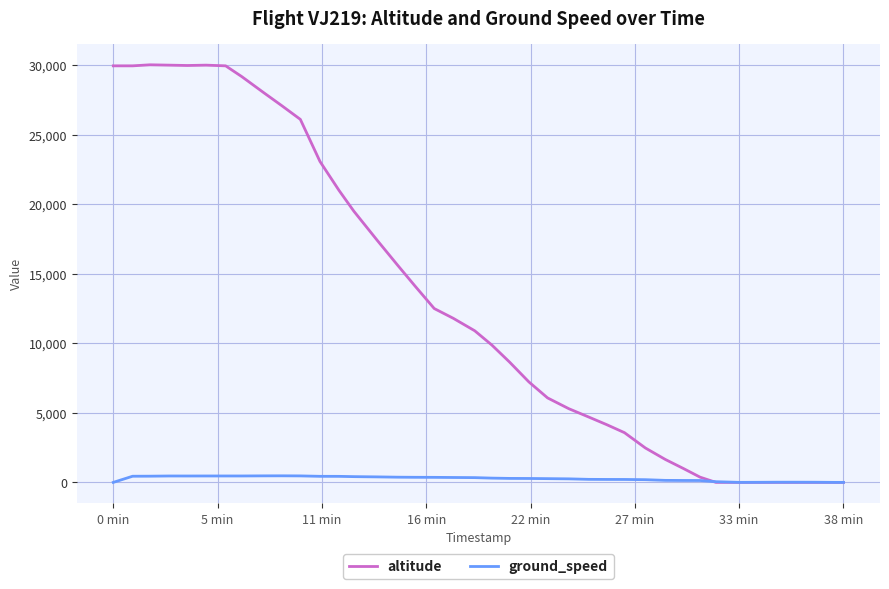

Which series has the largest total across all categories?

altitude